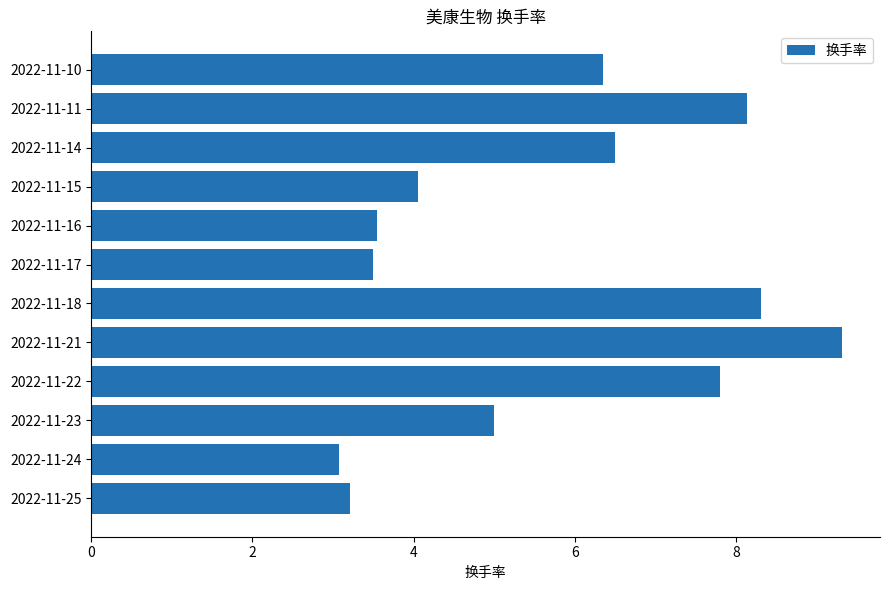

What is the difference between the second highest and minimum values?

5.2